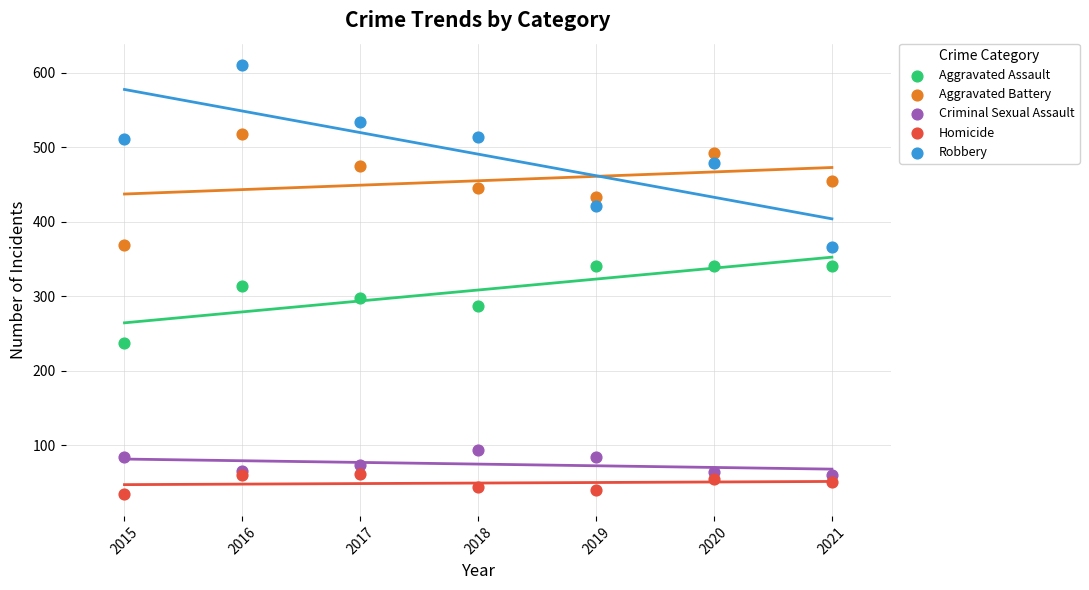

Across all series, what Y value is closest to 322?

313